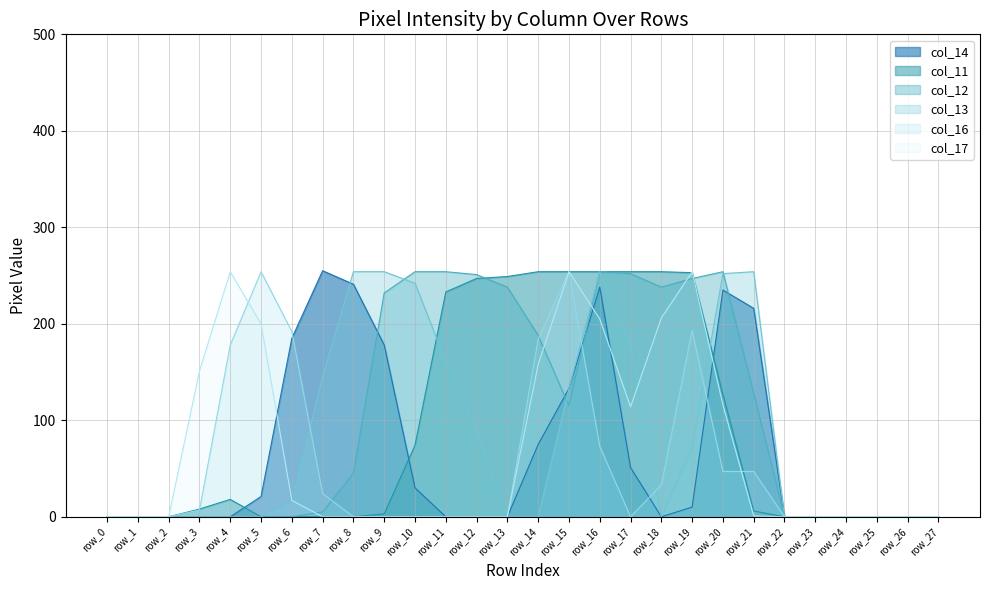

Reading right to left, transcribe all the data shown in this chart.

col_14: row_27=0	row_26=0	row_25=0	row_24=0	row_23=0	row_22=0	row_21=216	row_20=235	row_19=10	row_18=0	row_17=51	row_16=238	row_15=133	row_14=75	row_13=0	row_12=0	row_11=0	row_10=30	row_9=178	row_8=241	row_7=255	row_6=185	row_5=21	row_4=0	row_3=0	row_2=0	row_1=0	row_0=0
col_11: row_27=0	row_26=0	row_25=0	row_24=0	row_23=0	row_22=0	row_21=6	row_20=127	row_19=253	row_18=254	row_17=254	row_16=254	row_15=254	row_14=254	row_13=249	row_12=247	row_11=233	row_10=74	row_9=3	row_8=0	row_7=0	row_6=0	row_5=0	row_4=18	row_3=8	row_2=0	row_1=0	row_0=0
col_12: row_27=0	row_26=0	row_25=0	row_24=0	row_23=0	row_22=0	row_21=128	row_20=254	row_19=247	row_18=238	row_17=252	row_16=254	row_15=115	row_14=188	row_13=238	row_12=251	row_11=254	row_10=254	row_9=232	row_8=45	row_7=5	row_6=0	row_5=0	row_4=0	row_3=0	row_2=0	row_1=0	row_0=0
col_13: row_27=0	row_26=0	row_25=0	row_24=0	row_23=0	row_22=0	row_21=254	row_20=252	row_19=71	row_18=0	row_17=178	row_16=254	row_15=133	row_14=0	row_13=0	row_12=90	row_11=161	row_10=242	row_9=254	row_8=254	row_7=145	row_6=16	row_5=0	row_4=0	row_3=0	row_2=0	row_1=0	row_0=0
col_16: row_27=0	row_26=0	row_25=0	row_24=0	row_23=0	row_22=0	row_21=47	row_20=47	row_19=193	row_18=33	row_17=0	row_16=73	row_15=254	row_14=184	row_13=0	row_12=0	row_11=0	row_10=0	row_9=0	row_8=0	row_7=24	row_6=192	row_5=254	row_4=178	row_3=7	row_2=0	row_1=0	row_0=0
col_17: row_27=0	row_26=0	row_25=0	row_24=0	row_23=0	row_22=0	row_21=1	row_20=116	row_19=254	row_18=206	row_17=114	row_16=205	row_15=254	row_14=158	row_13=0	row_12=0	row_11=0	row_10=0	row_9=0	row_8=0	row_7=0	row_6=17	row_5=200	row_4=254	row_3=151	row_2=0	row_1=0	row_0=0